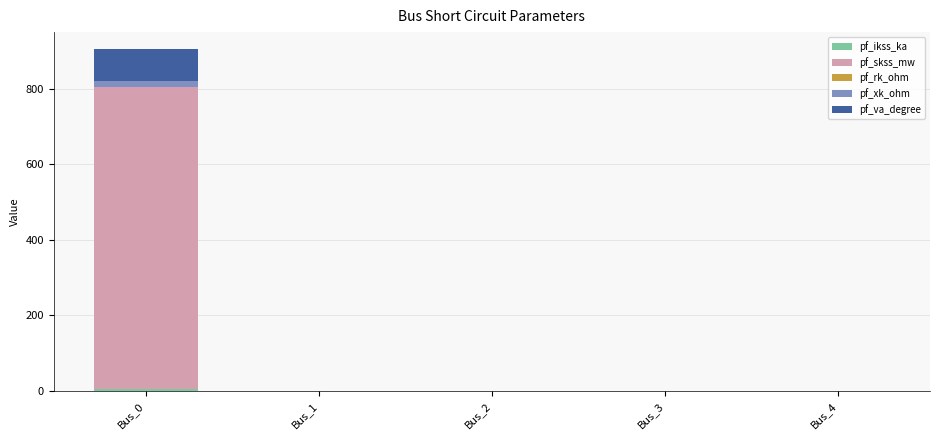

At which category is the sum across all series the highest?

Bus_0